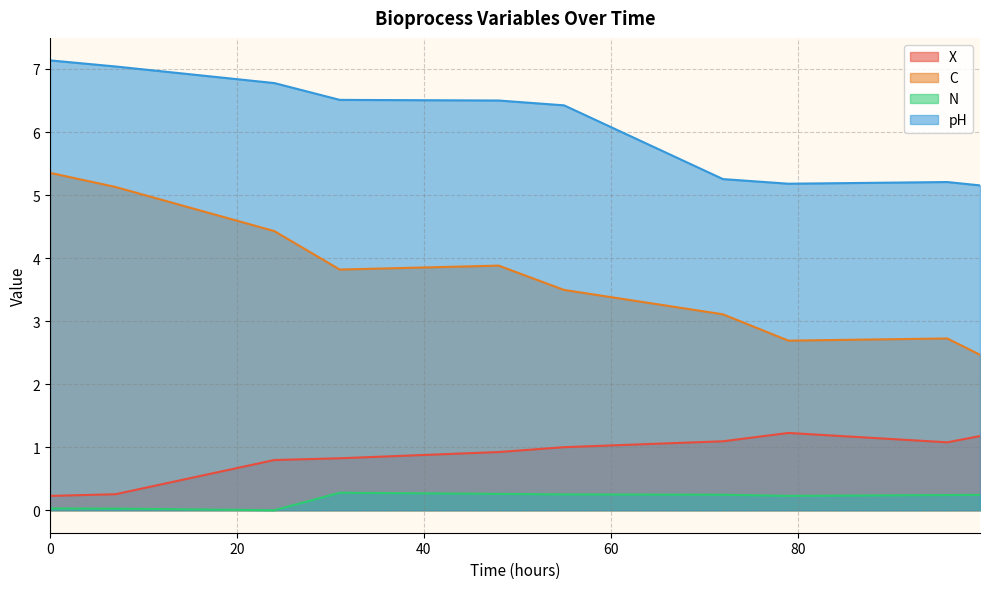

Is it true that X equals 0.4 at 48?

False